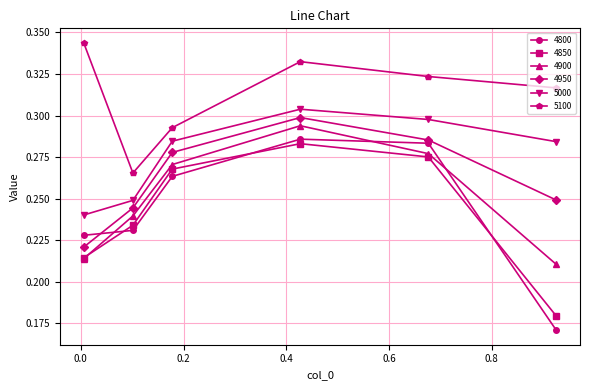

Which series has the largest range (max minus min)?

4800